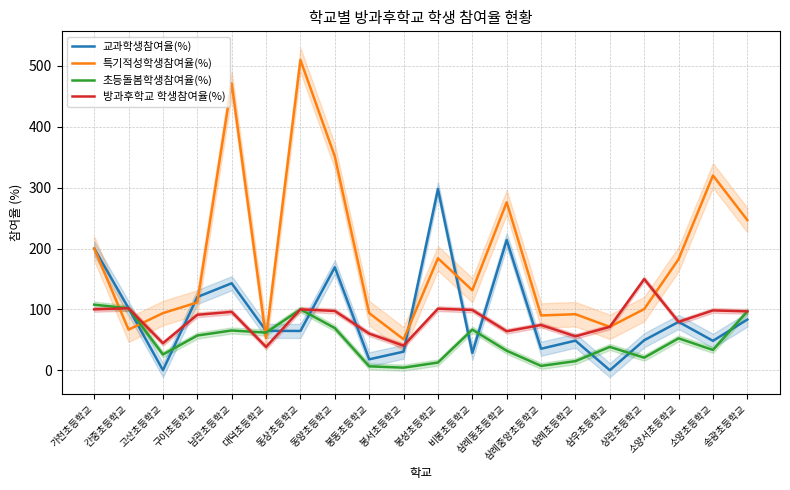

What value does the 초등돌봄학생참여율(%) series have at 삼우초등학교?

38.3